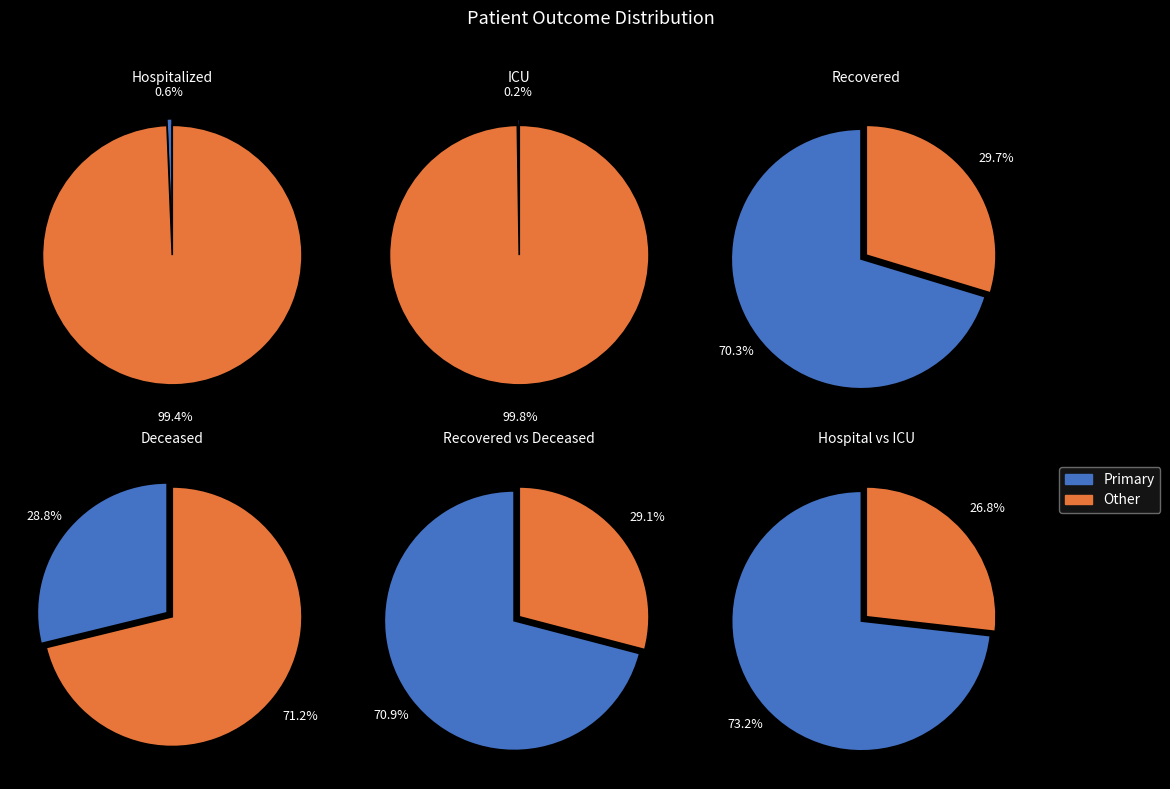

Is it true that 30 is 1% of the pie?

True